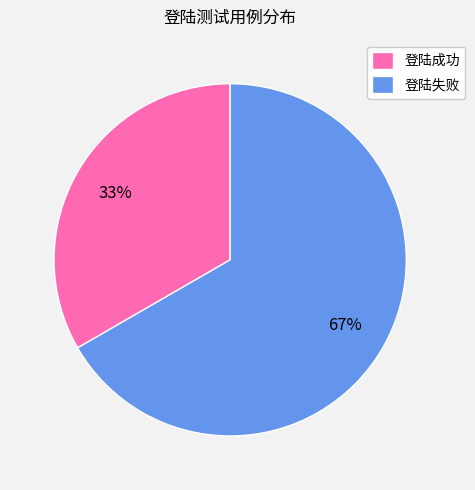

Which slice is the smallest?

登陆成功